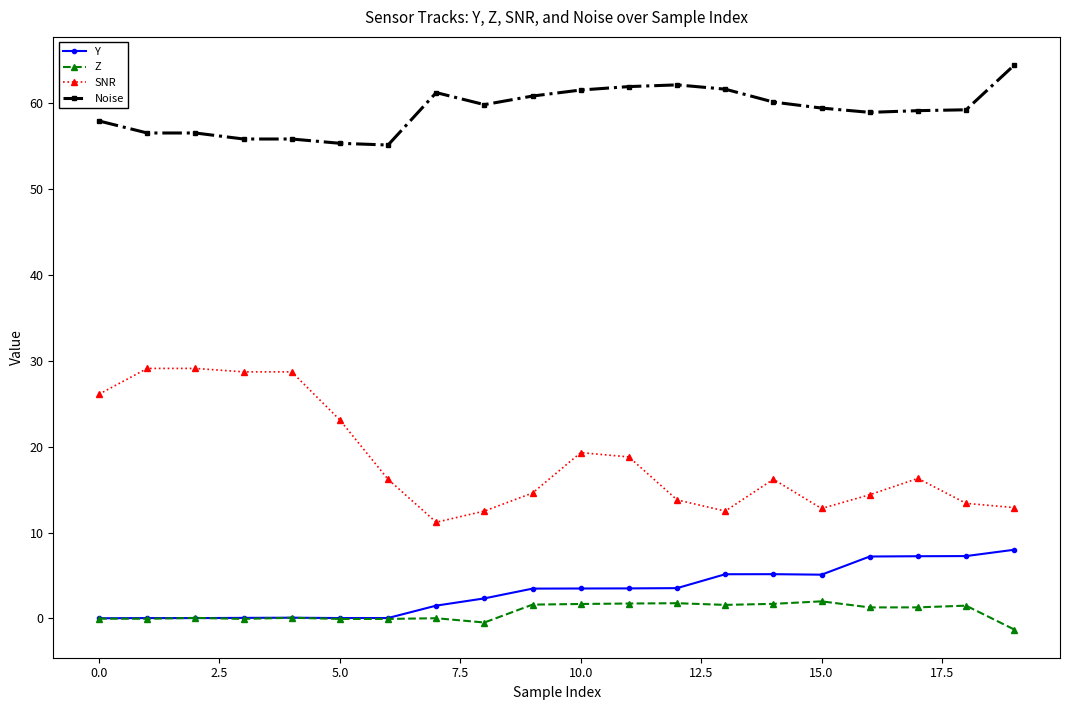

True or false: Z has more than 0 points higher than both neighbors.

True